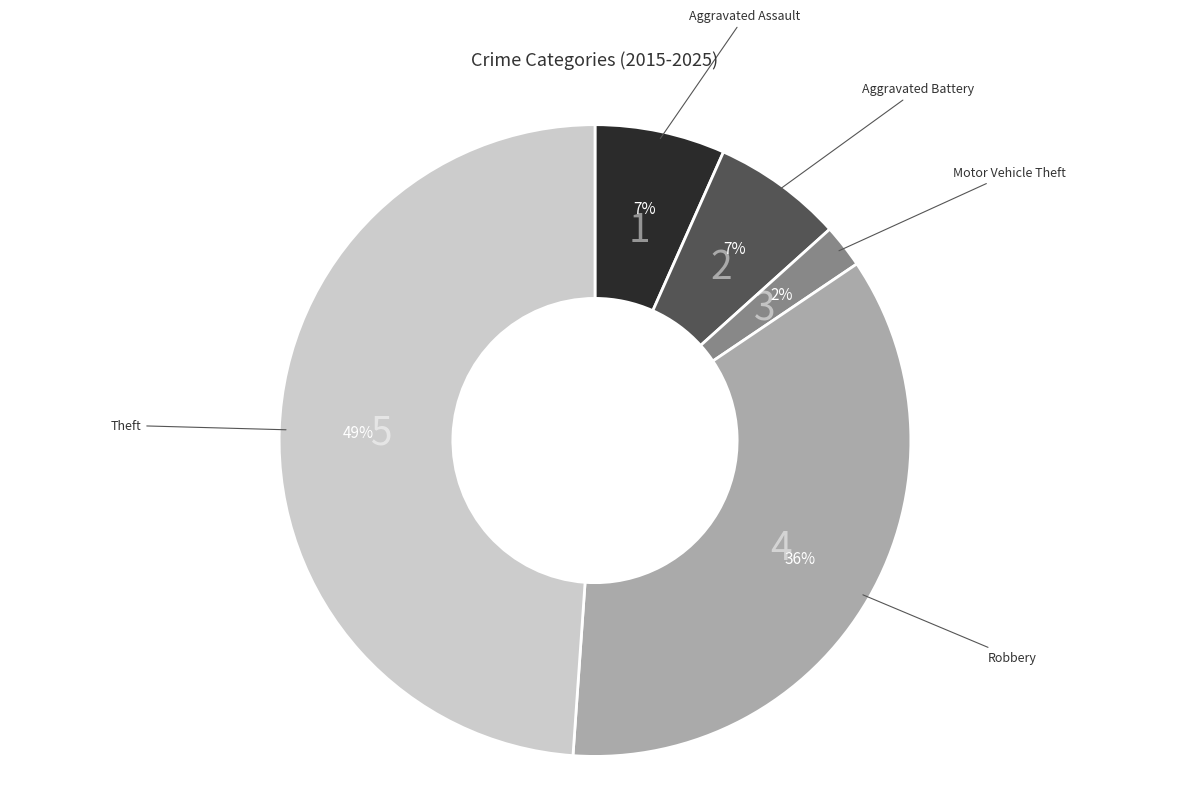

To the nearest percent, what is the difference between the largest and smallest slice percentages?

47%